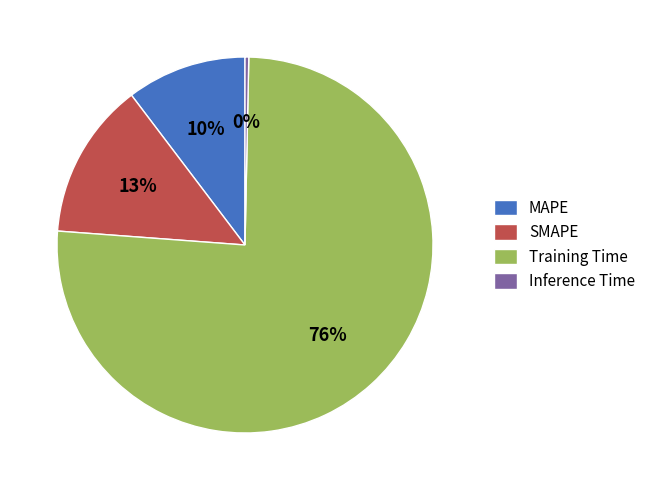

The SMAPE slice represents 1% of the pie. True or false?

False